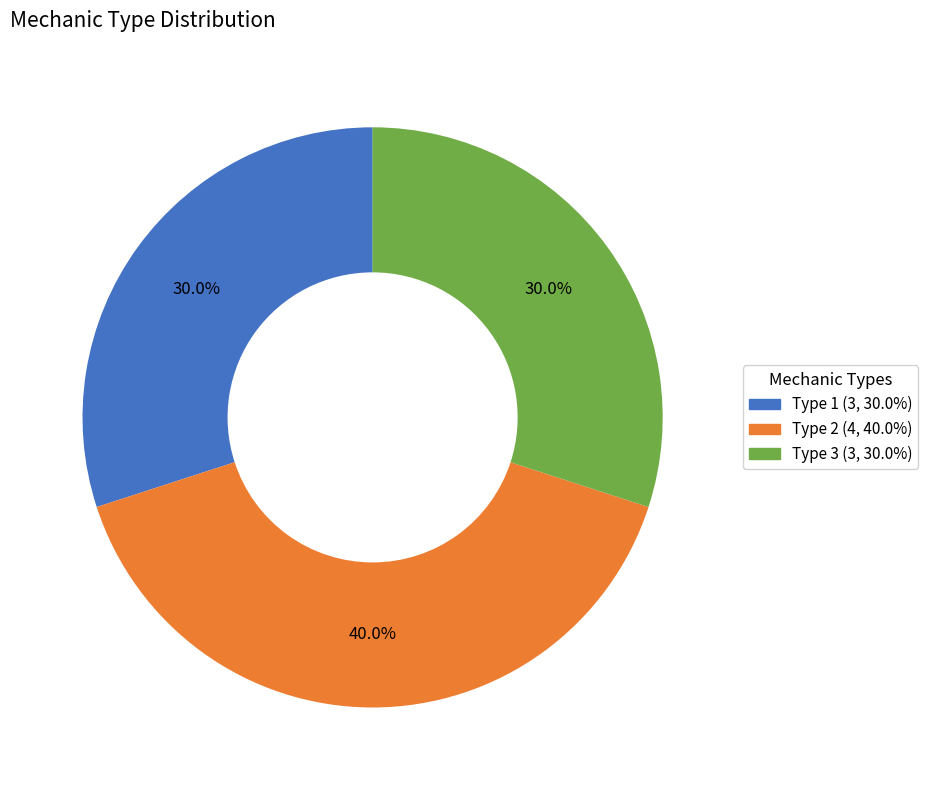

To the nearest percent, what is the difference between the largest and smallest slice percentages?

10%